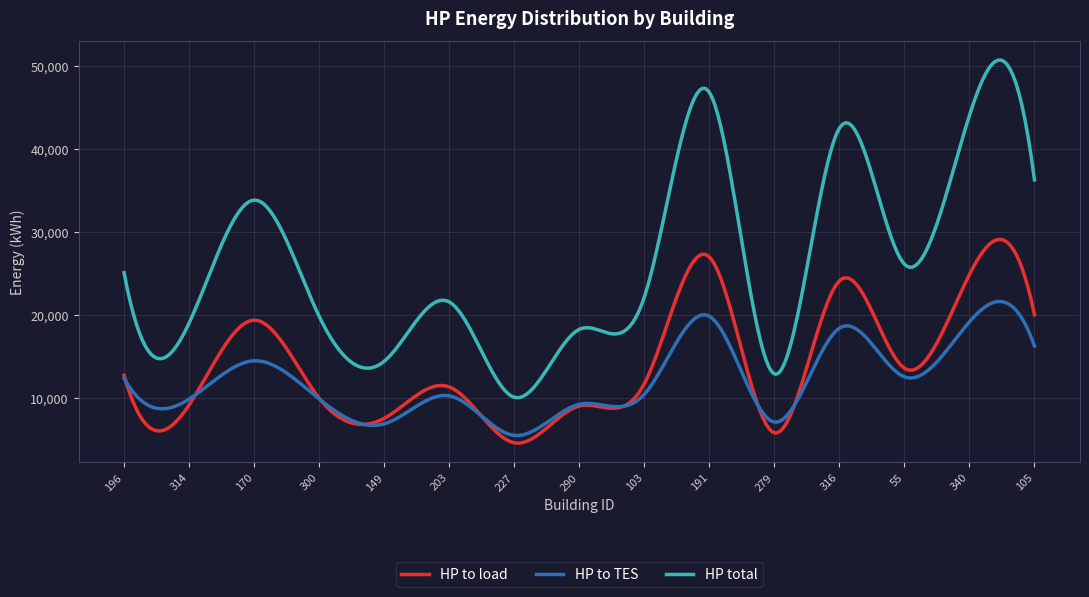

Which series has the largest total across all categories?

HP total